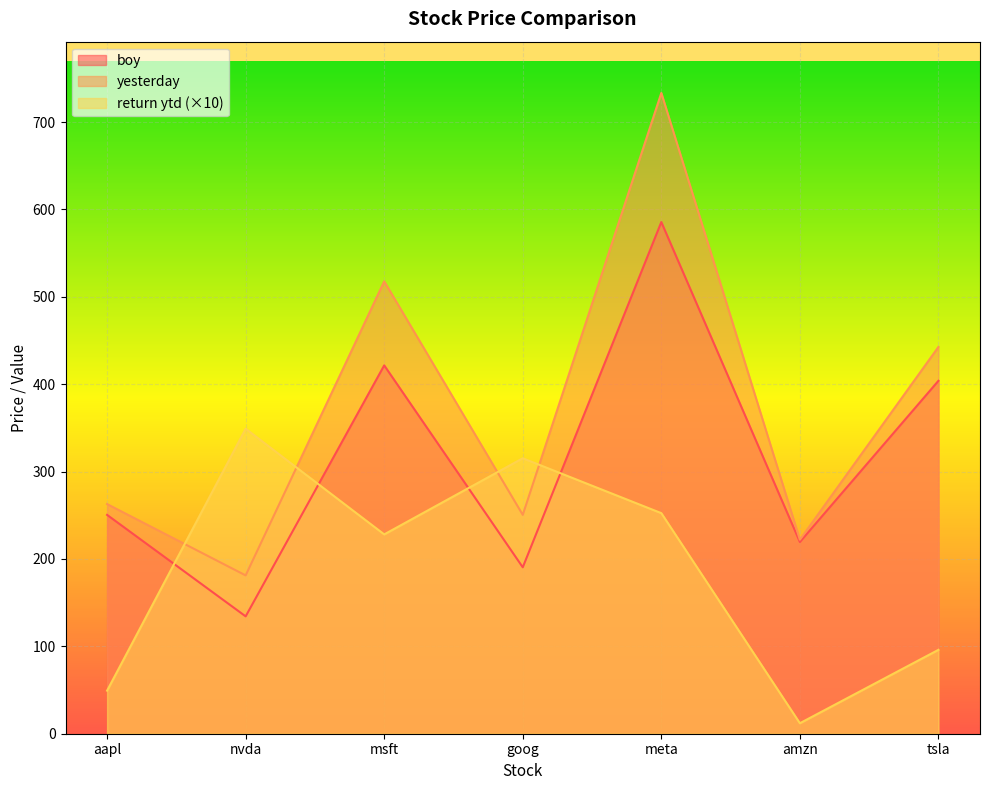

True or false: yesterday has more than 1 interior local peaks.

True